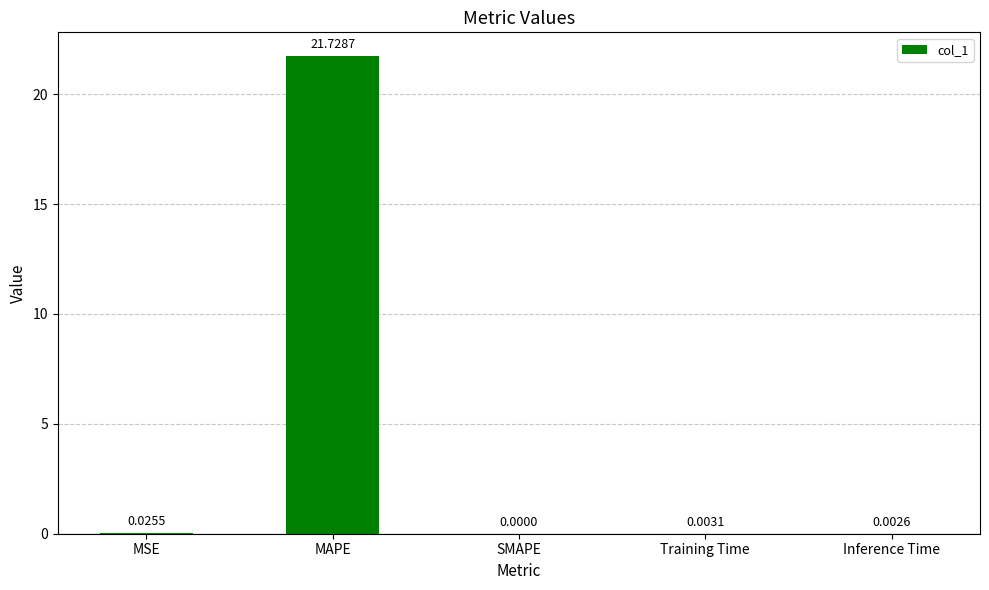

What is the sum of the values at MAPE and MSE?

21.8